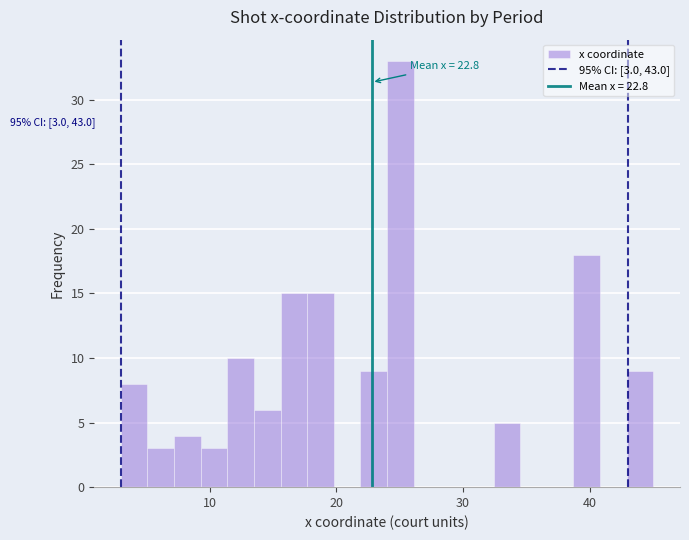

Around what value on the x-axis is the tallest bar? Give the approximate position of its centre, as read against the axis.

25